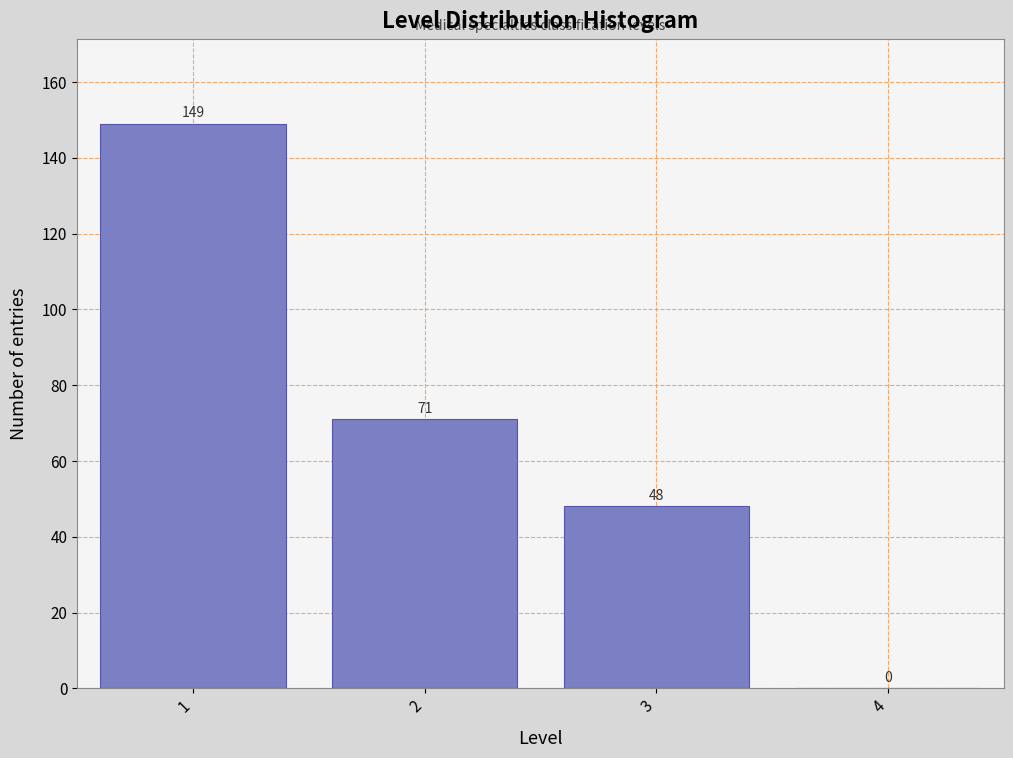

Reading left to right, transcribe this chart: for each bar, give the range it covers on the x-axis and its height.

0.5 to 1.5: 149
1.5 to 2.5: 71
2.5 to 3.5: 48
3.5 to 4.5: 0